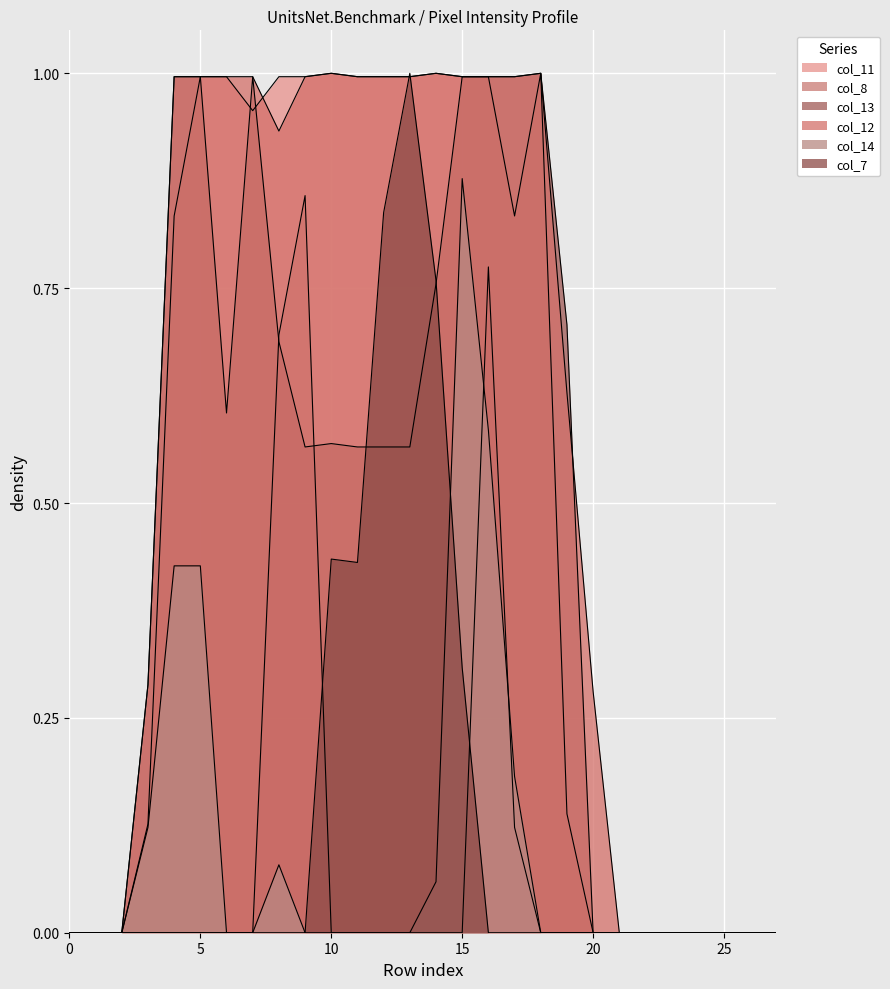

Does the chart display data point markers on the line(s)?

No